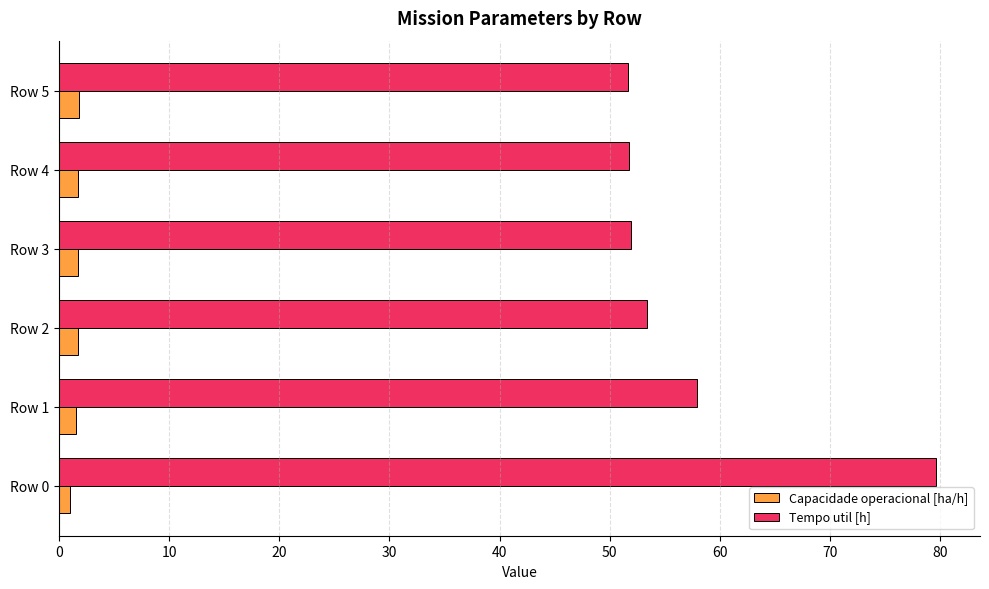

Rank the series by their maximum value, from highest to lowest.

Tempo util [h], Capacidade operacional [ha/h]